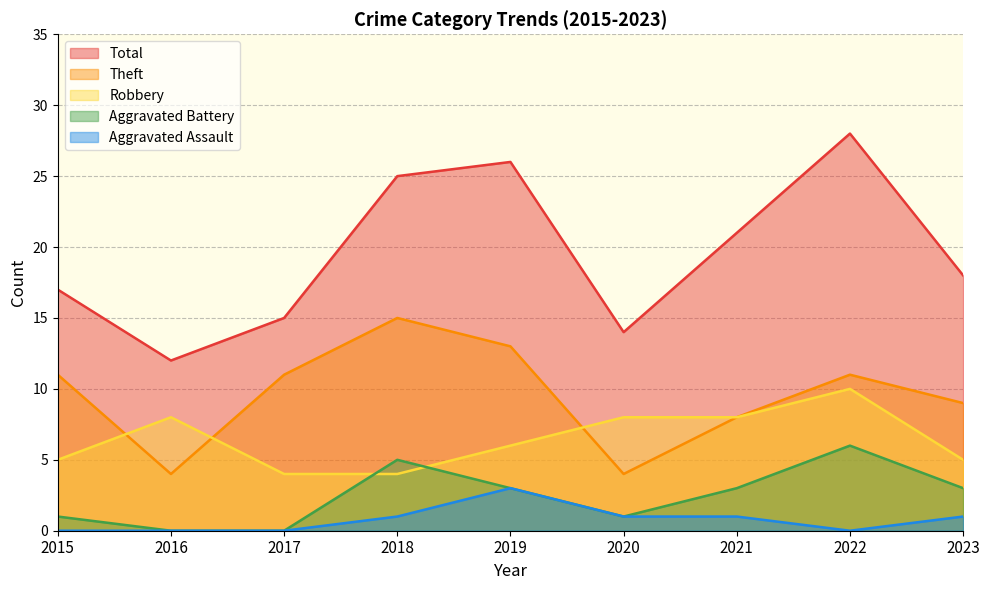

At which category does Aggravated Assault reach its first local peak?

2019